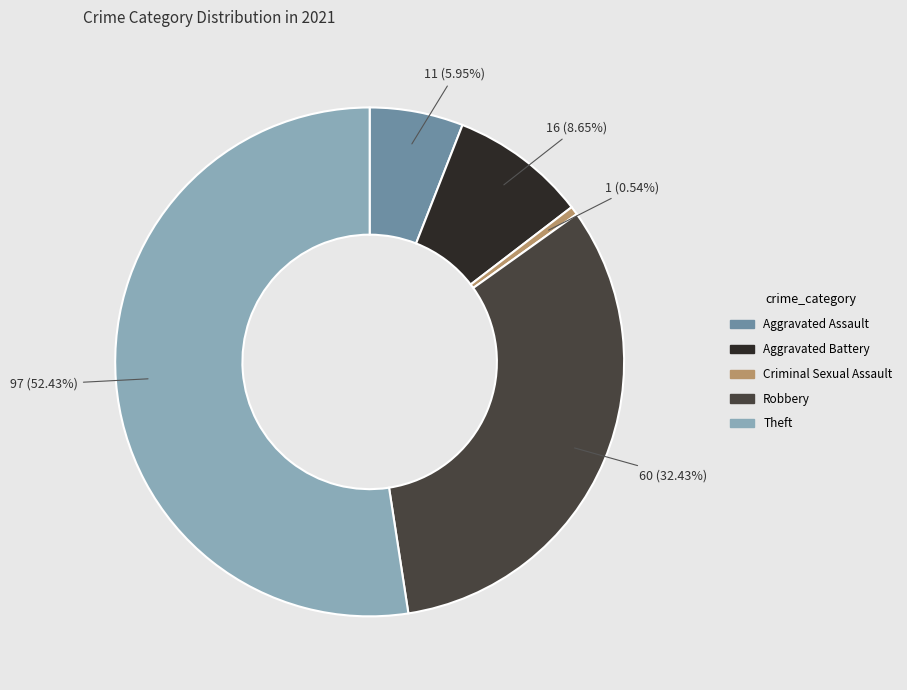

How many segments does this pie chart have?

5